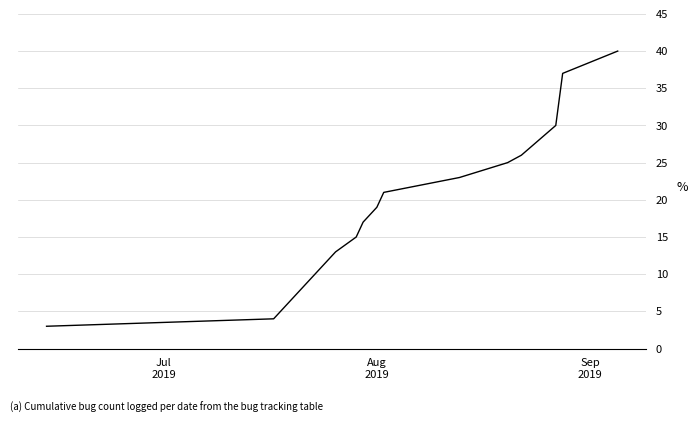

Reading right to left, what are all the values shown in this chart?

40	37	30	26	25	23	21	19	18	17	15	13	12	11	10	9	8	7	6	5	4	3